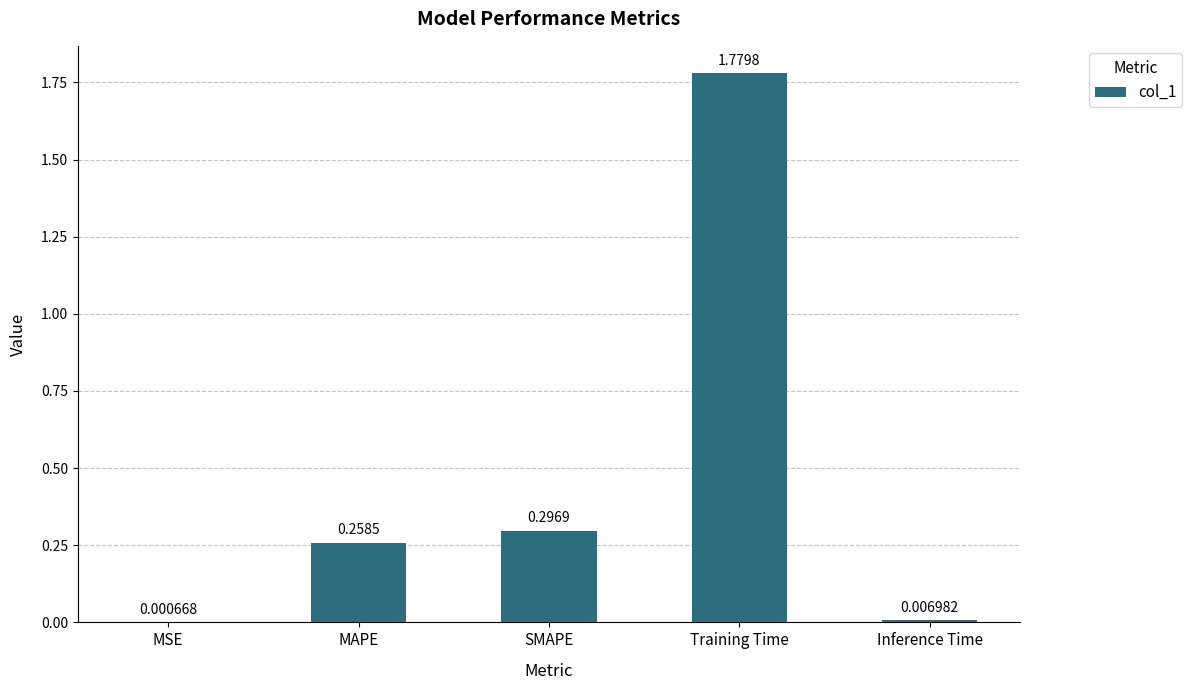

Between Inference Time and Training Time, which is larger?

Training Time